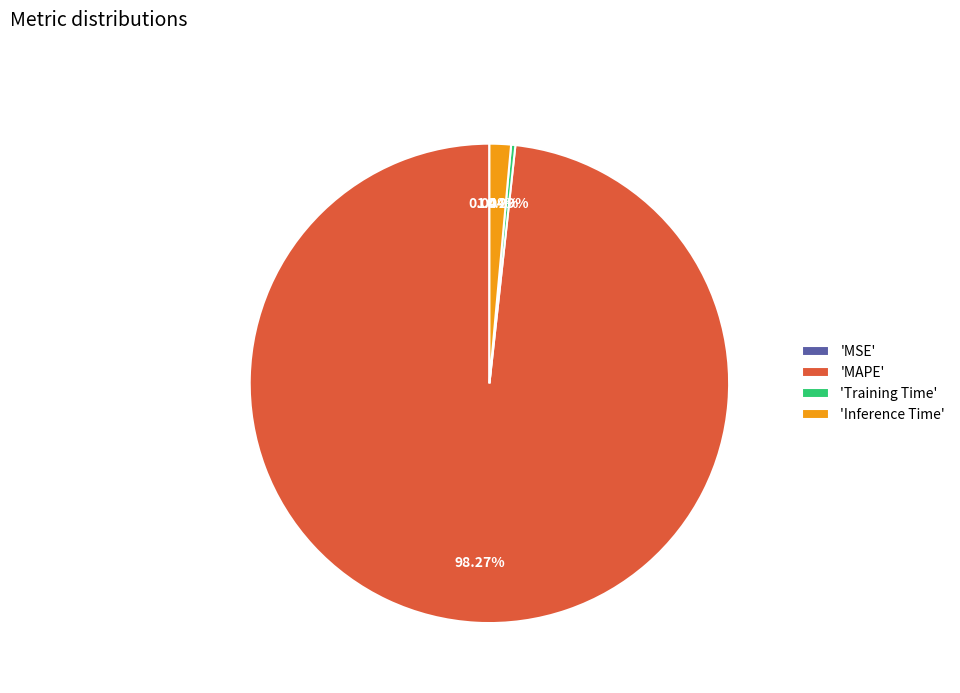

Do 'Training Time' and 'Inference Time' together represent more than half of the pie?

No